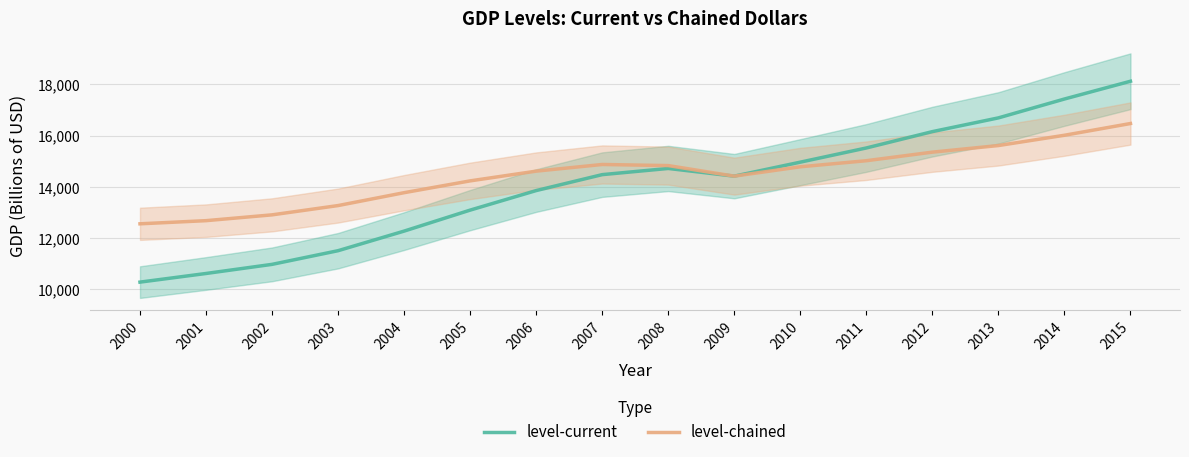

At how many categories does at least one series exceed 15989?

4